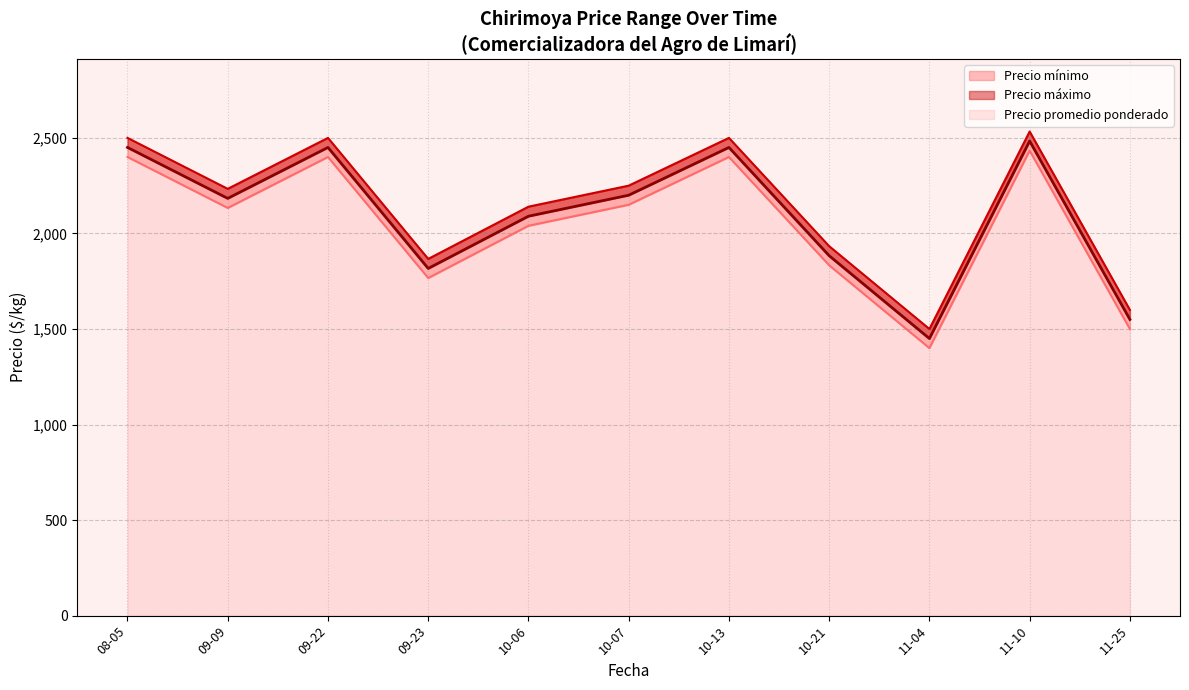

True or false: Precio máximo and Precio promedio ponderado cross at least once.

False